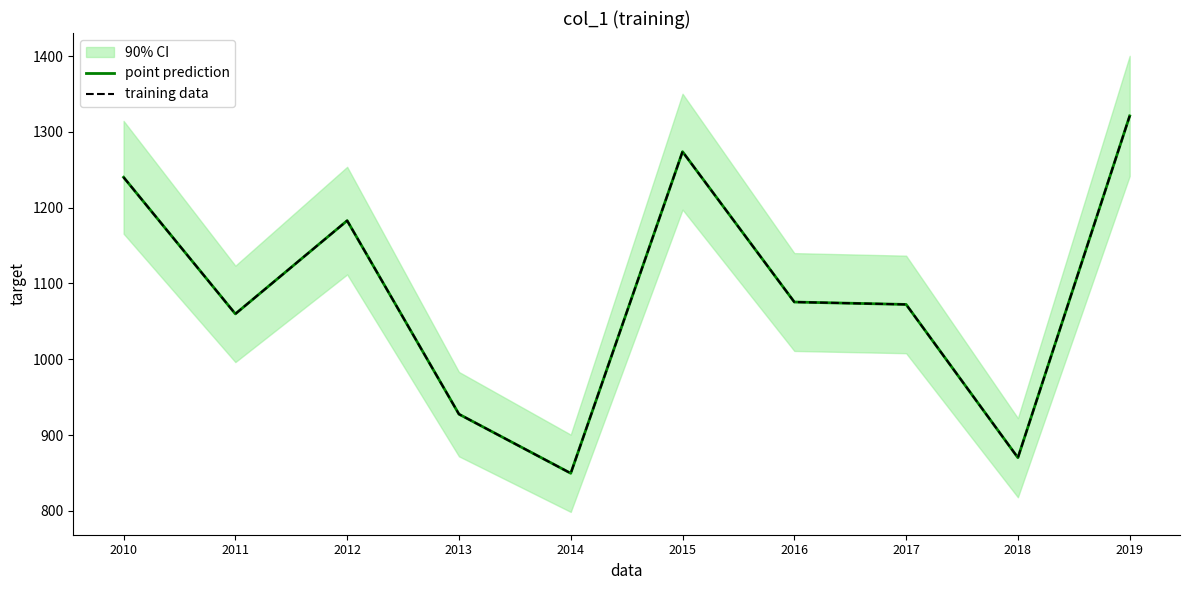

What is the difference between the point prediction values at 2014 and 2016?

225.9